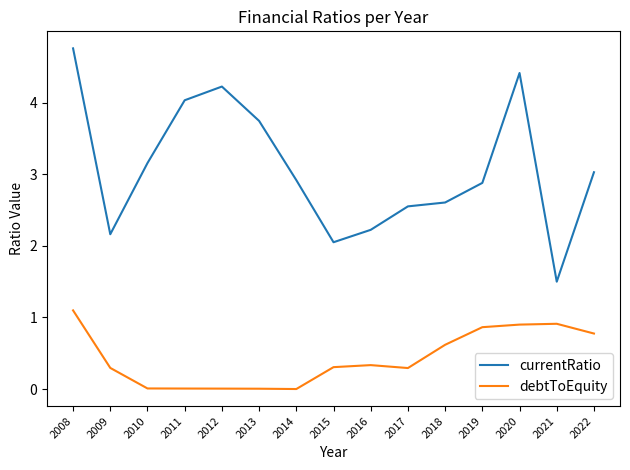

What is the difference between the second highest and second lowest values in the currentRatio series?

2.4